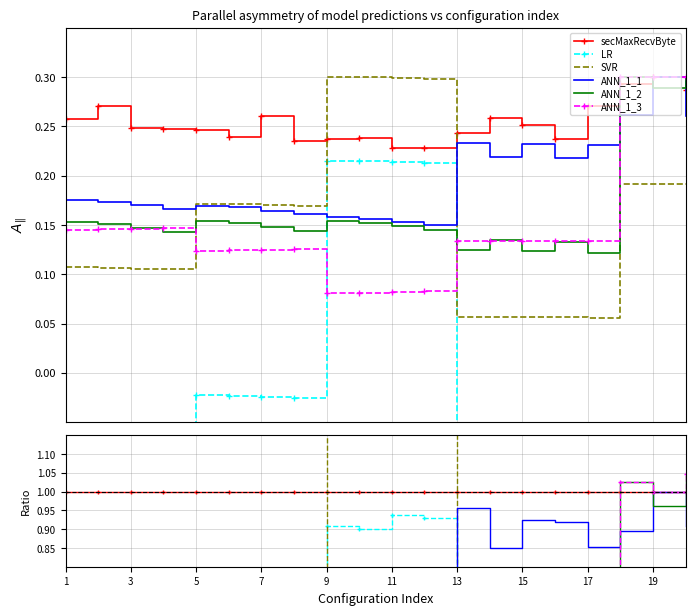

In secMaxRecvByte, how many points are higher than both neighbors (excluding endpoints)?

5